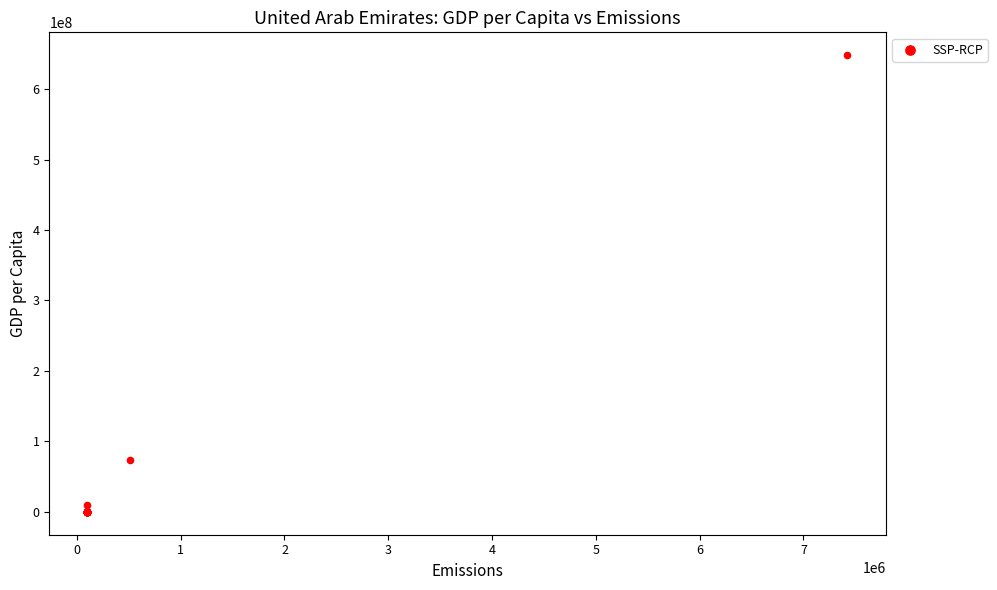

What Y value in the scatter plot is closest to 324056099?

73817249.4